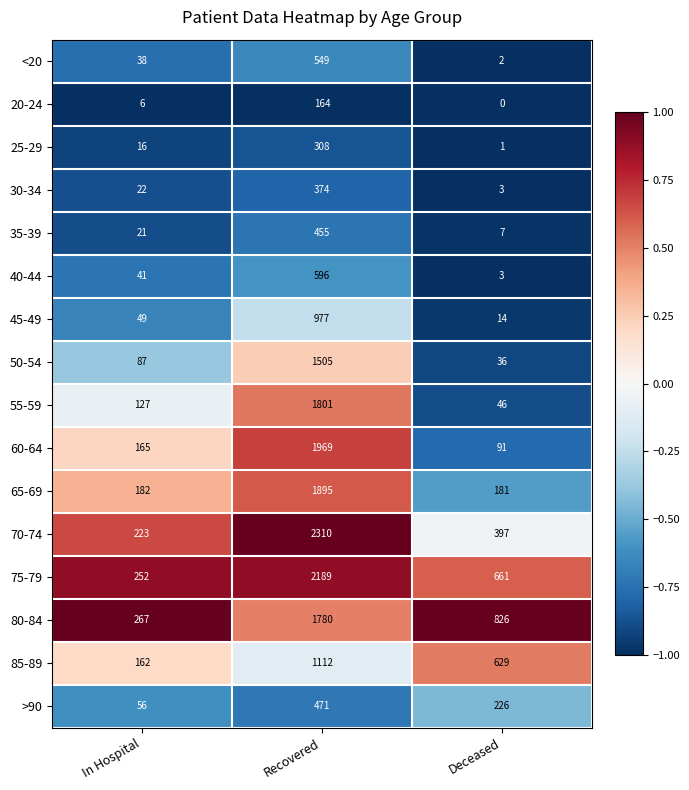

Which series changed the most between In Hospital and Deceased?

80-84